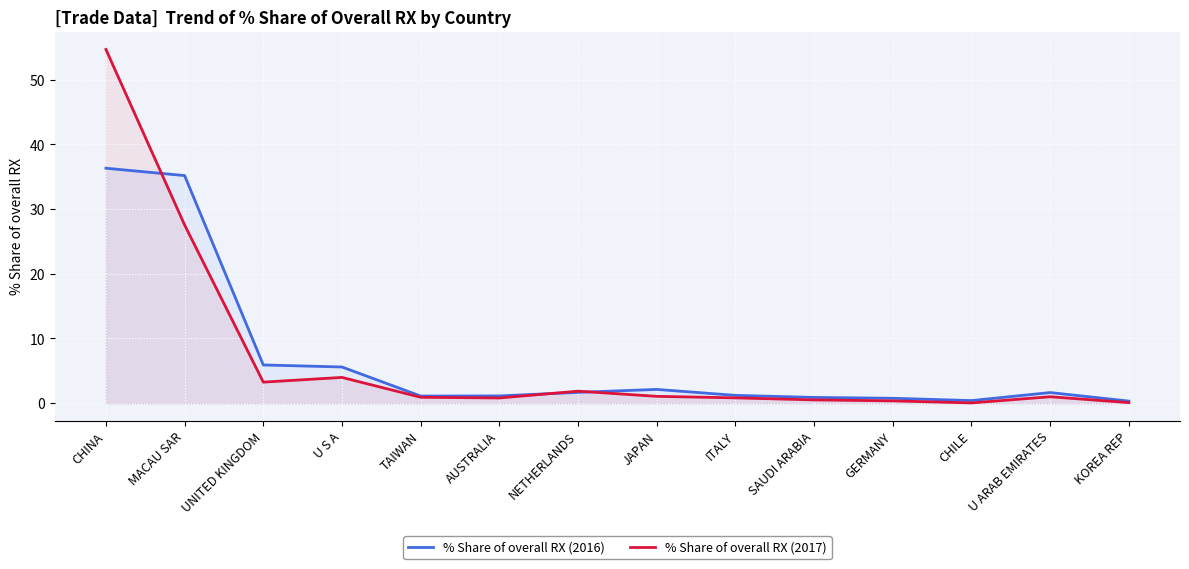

Rank the series by their maximum value, from highest to lowest.

% Share of overall RX (2017), % Share of overall RX (2016)